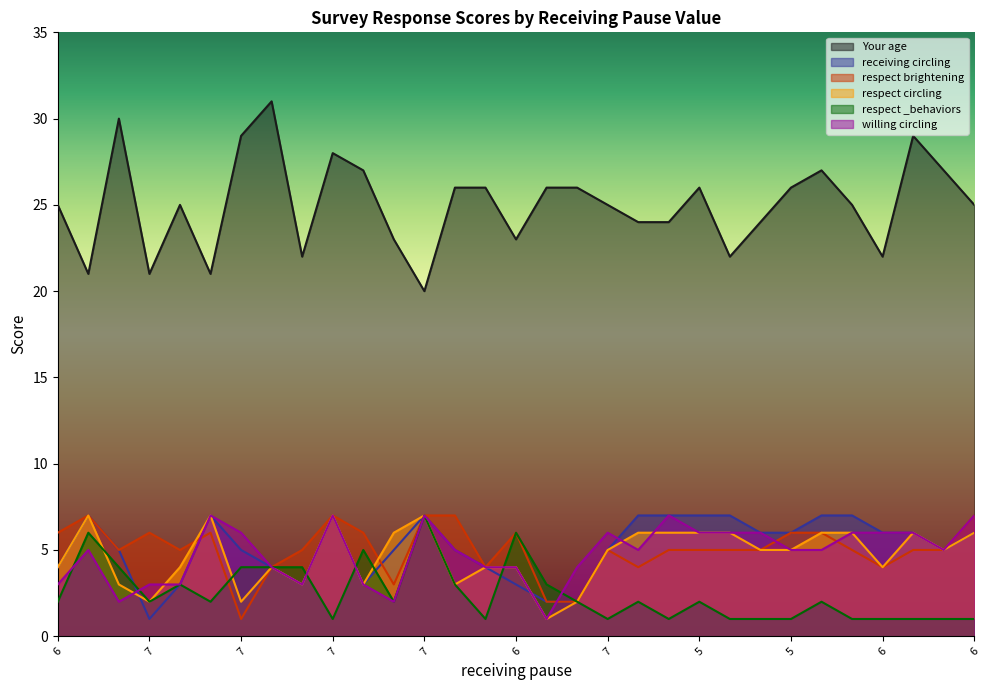

Which series has the widest spread of values?

Your age